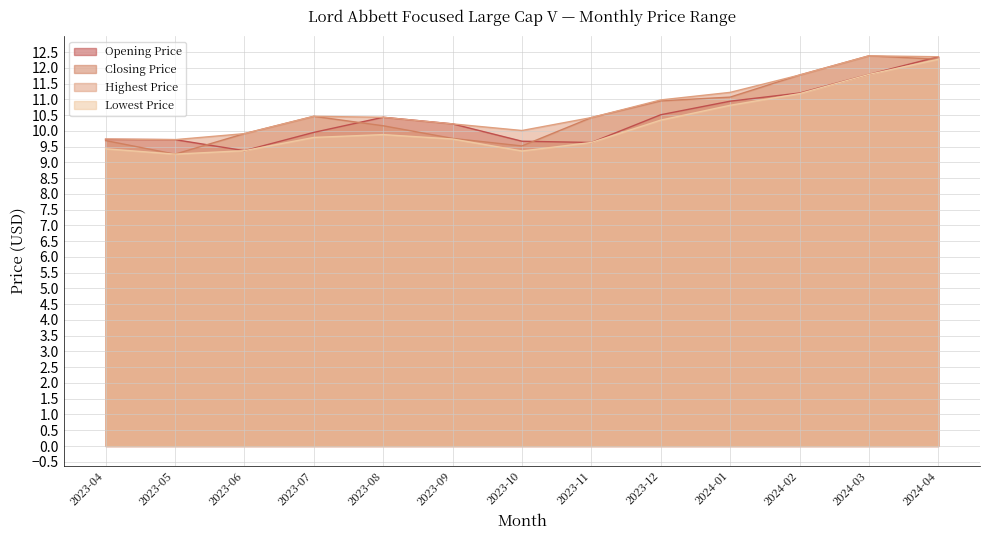

What is the sum of the Highest Price values at 2024-03 and 2023-11?

22.8